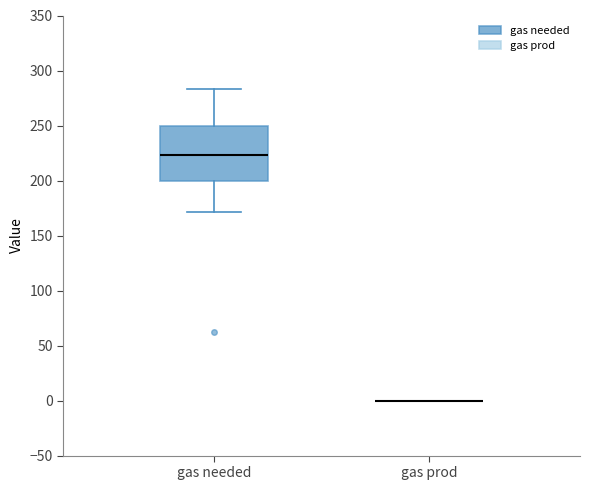

Which box is the tallest, from its lower edge to its upper edge?

gas needed